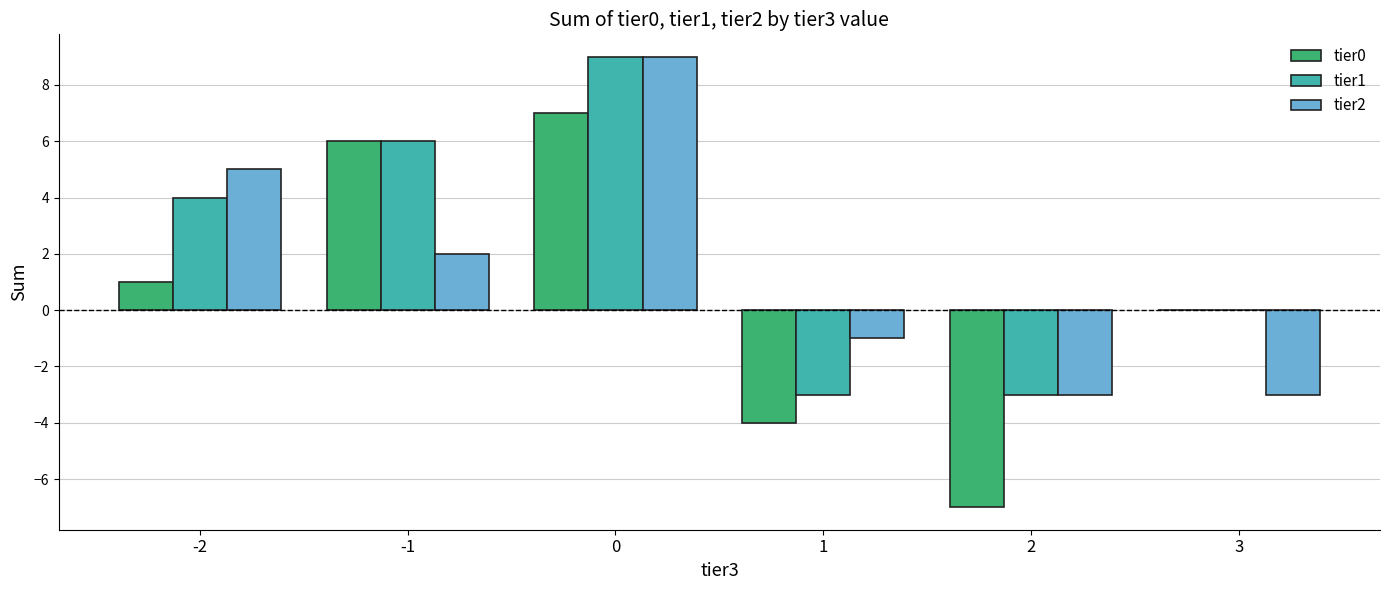

What is the difference between the tier1 values at 2 and -1?

9